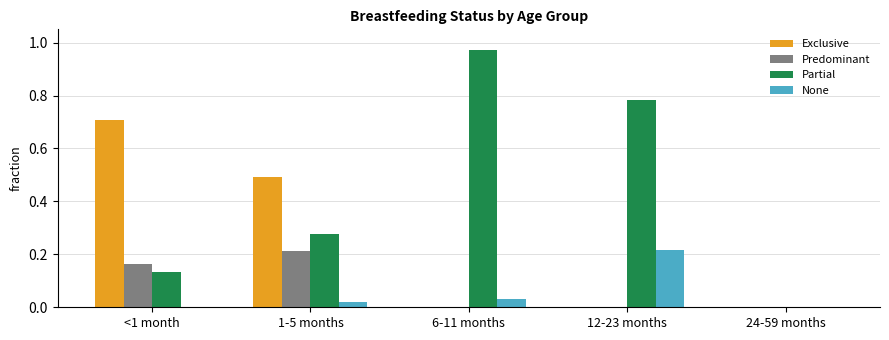

How many positive values does the Partial series have?

4